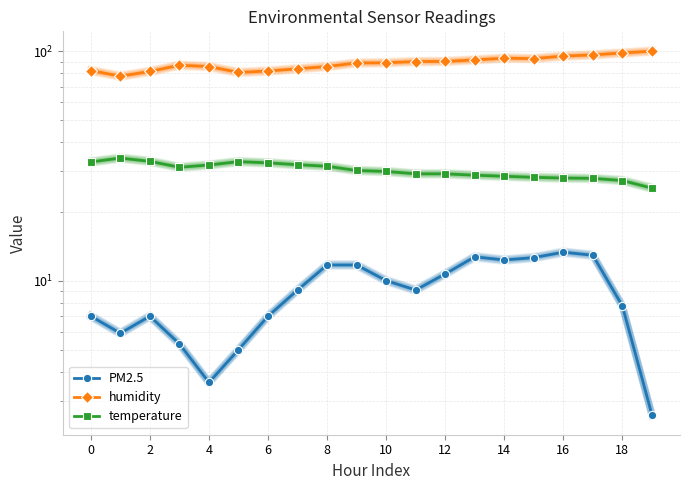

Is this an area chart (filled region under the line)?

No